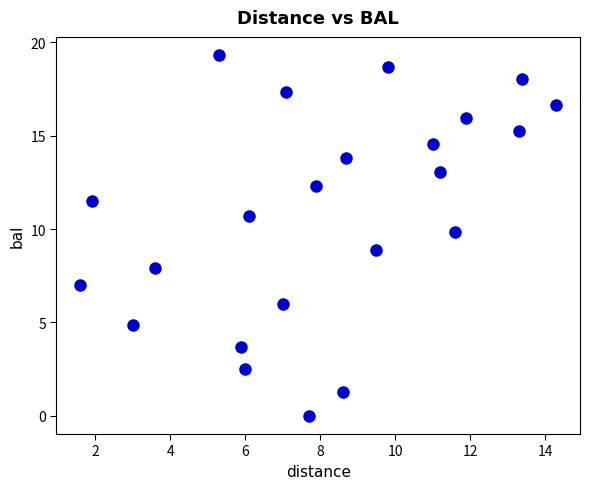

What is the range of X values (max minus min)?

12.7